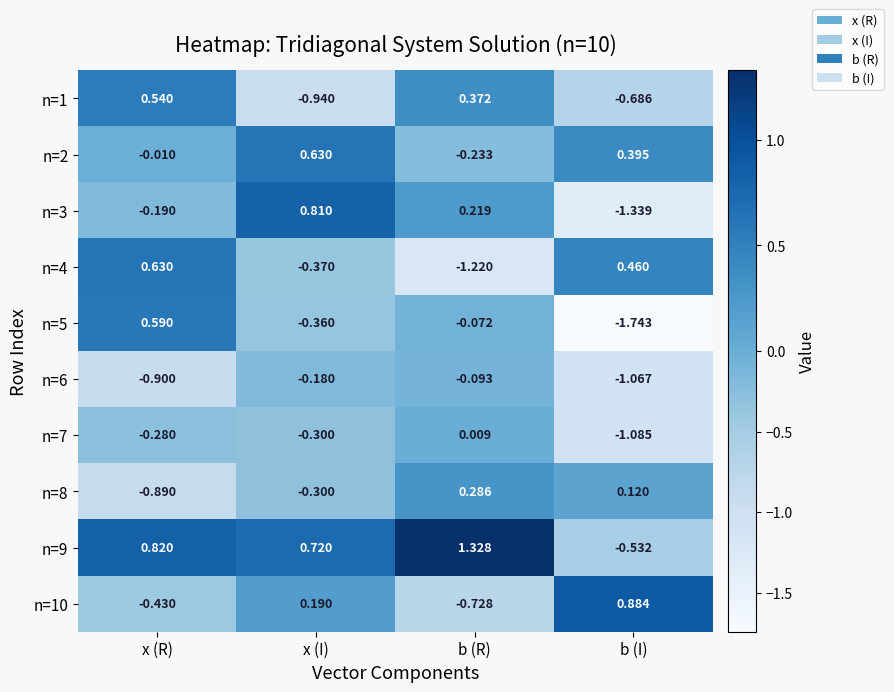

At which label does n=9 reach its peak?

b (R)